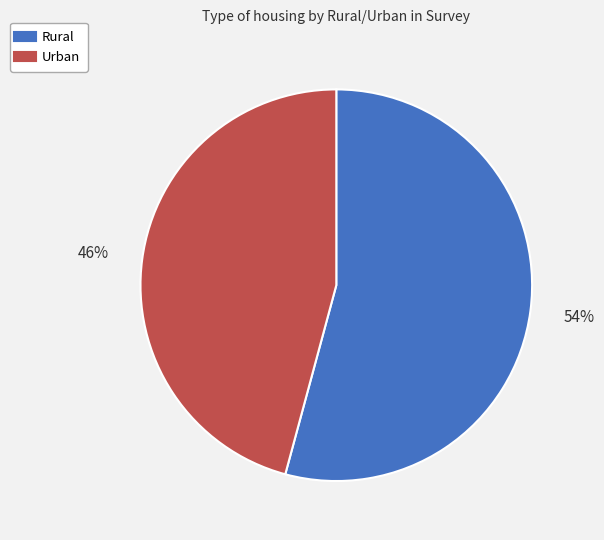

To the nearest percent, what portion does Rural represent?

54%